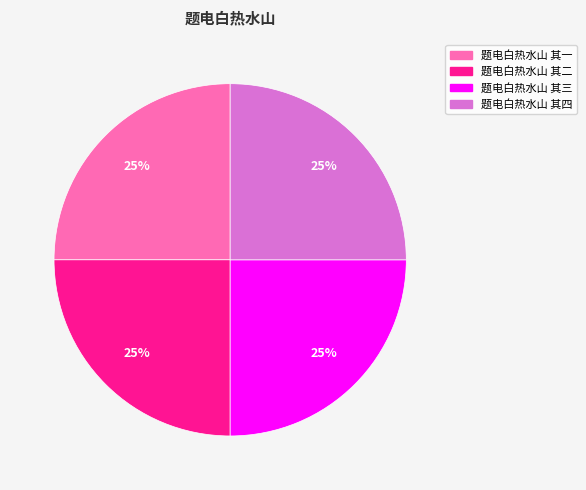

True or false: 题电白热水山 其二 accounts for 10% of the total.

False